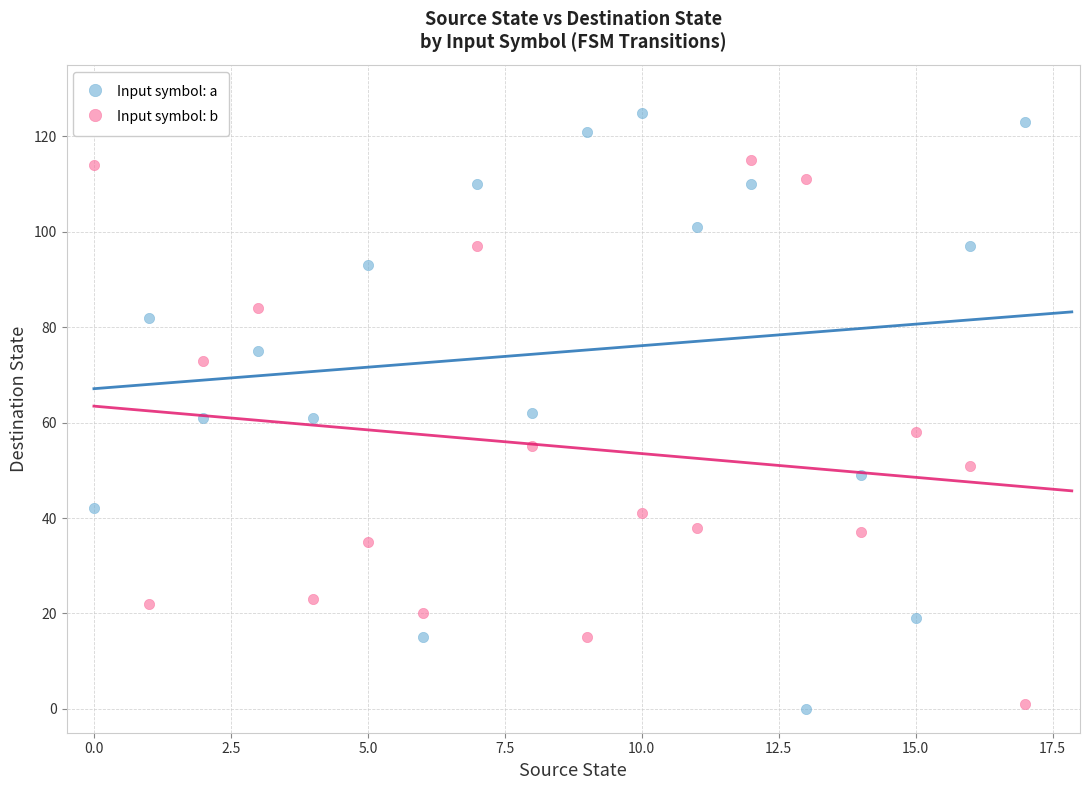

Across all data points, what is the range of Y values (max minus min)?

125